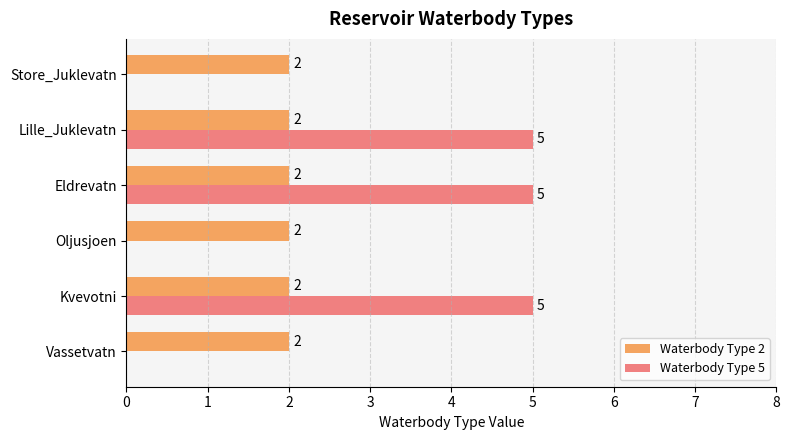

What is the sum of all Waterbody Type 2 values?

12